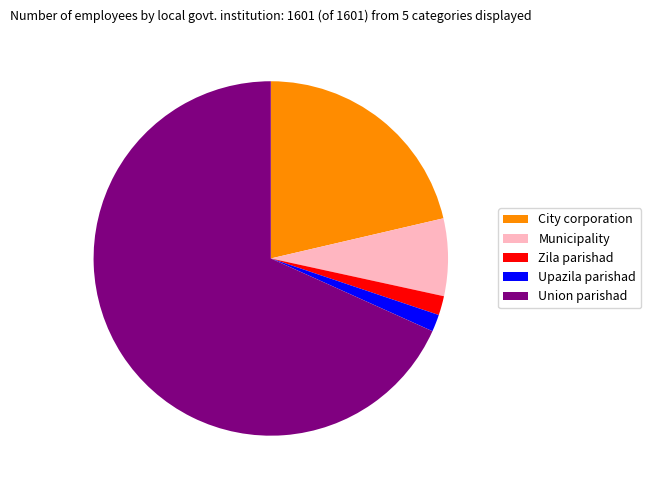

Between City corporation and Municipality, which is larger?

City corporation